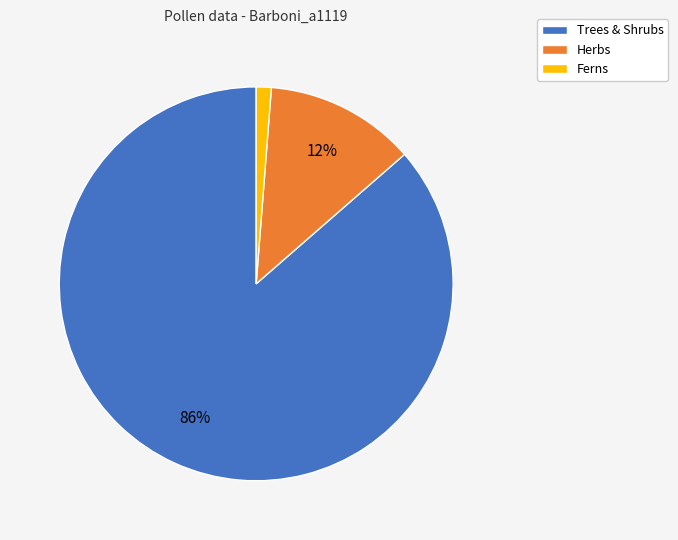

Which category has the smallest portion of the pie?

Ferns